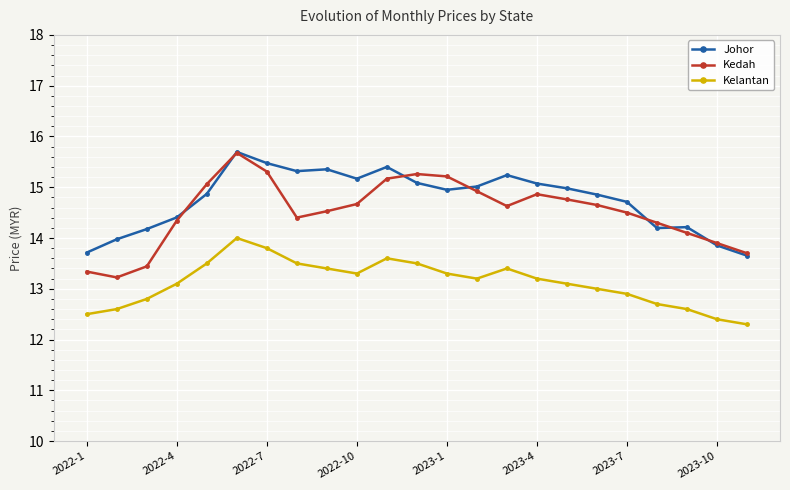

Which series has the largest total across all categories?

Johor